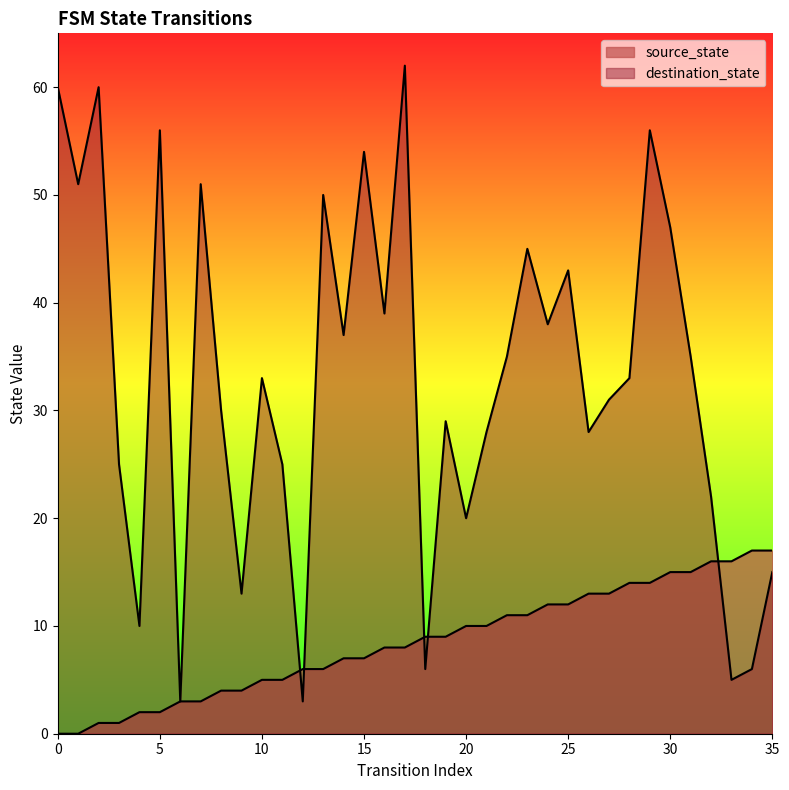

What is the greatest value displayed?

62